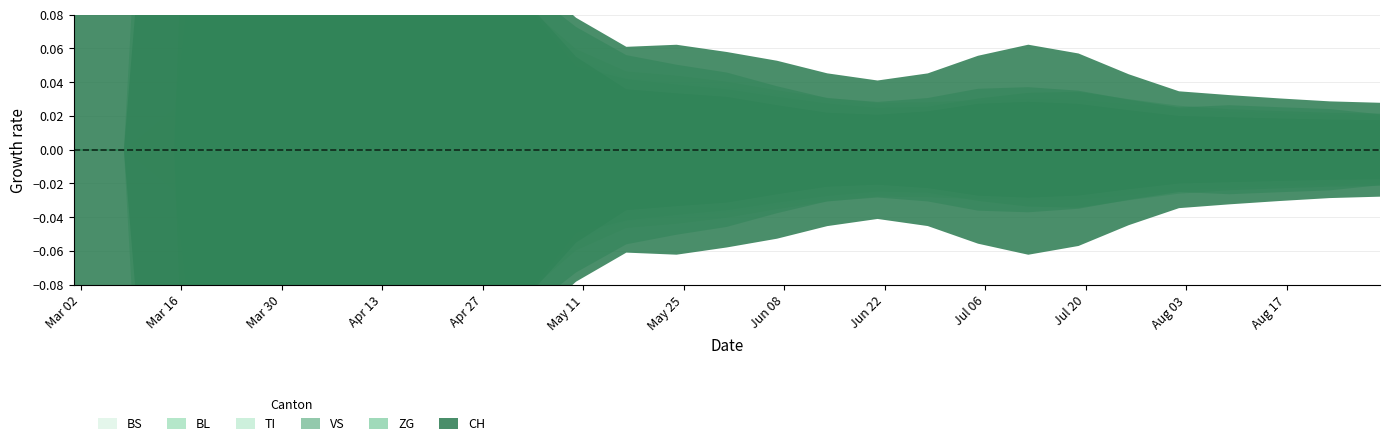

Between 21 and 9, which is larger?

21